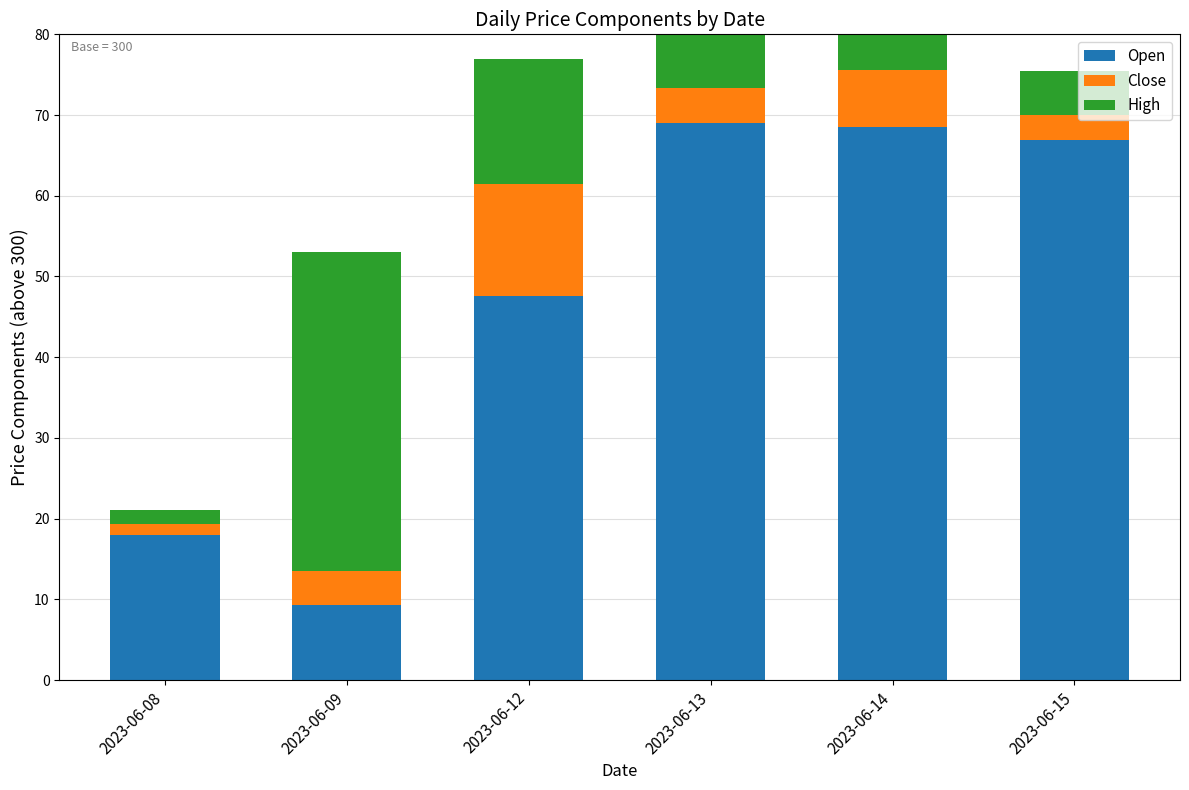

At which category is the sum across all series the highest?

2023-06-14